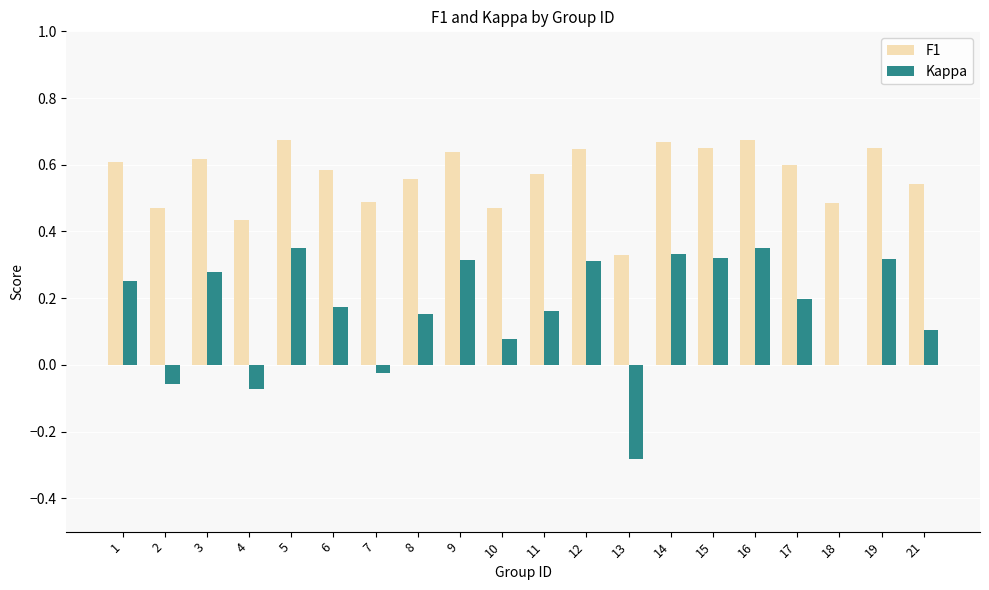

What is the total value across all series at 1?

0.9